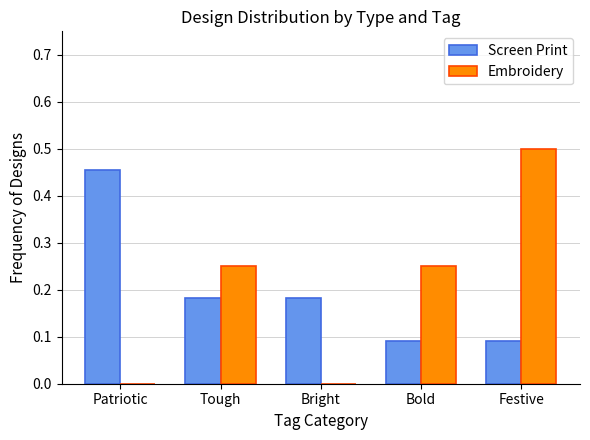

Which series changed the most between Tough and Festive?

Embroidery